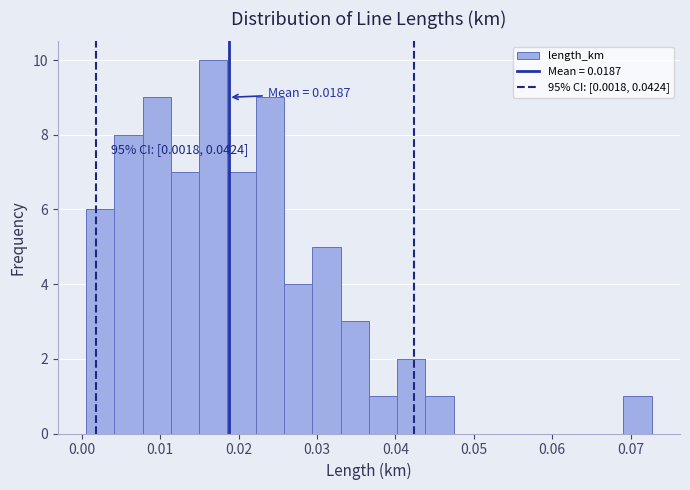

Read against the x-axis, roughly where is the centre of the tallest bar?

0.017